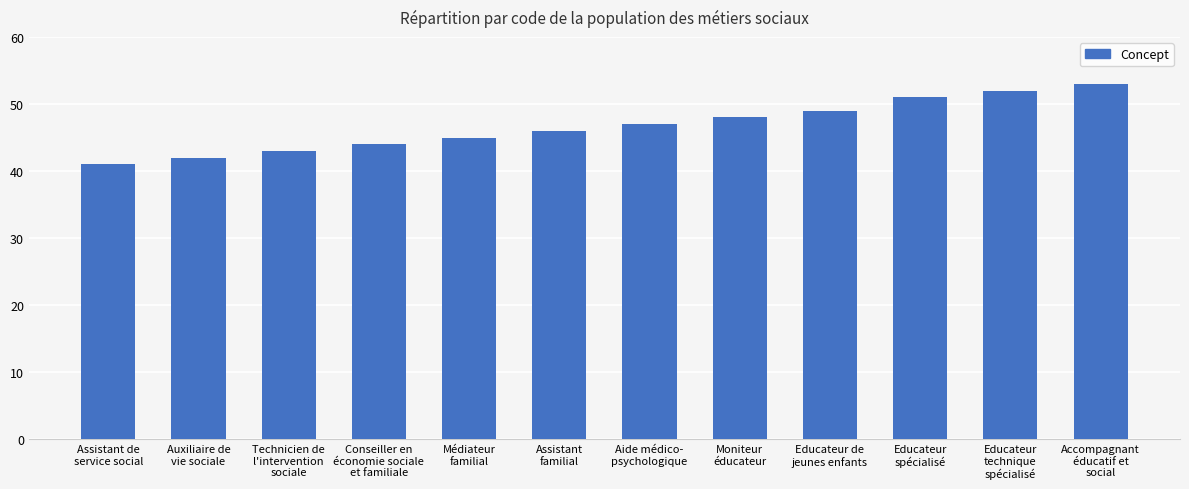

What is the change in value from Moniteur
éducateur to Educateur
spécialisé?

+3